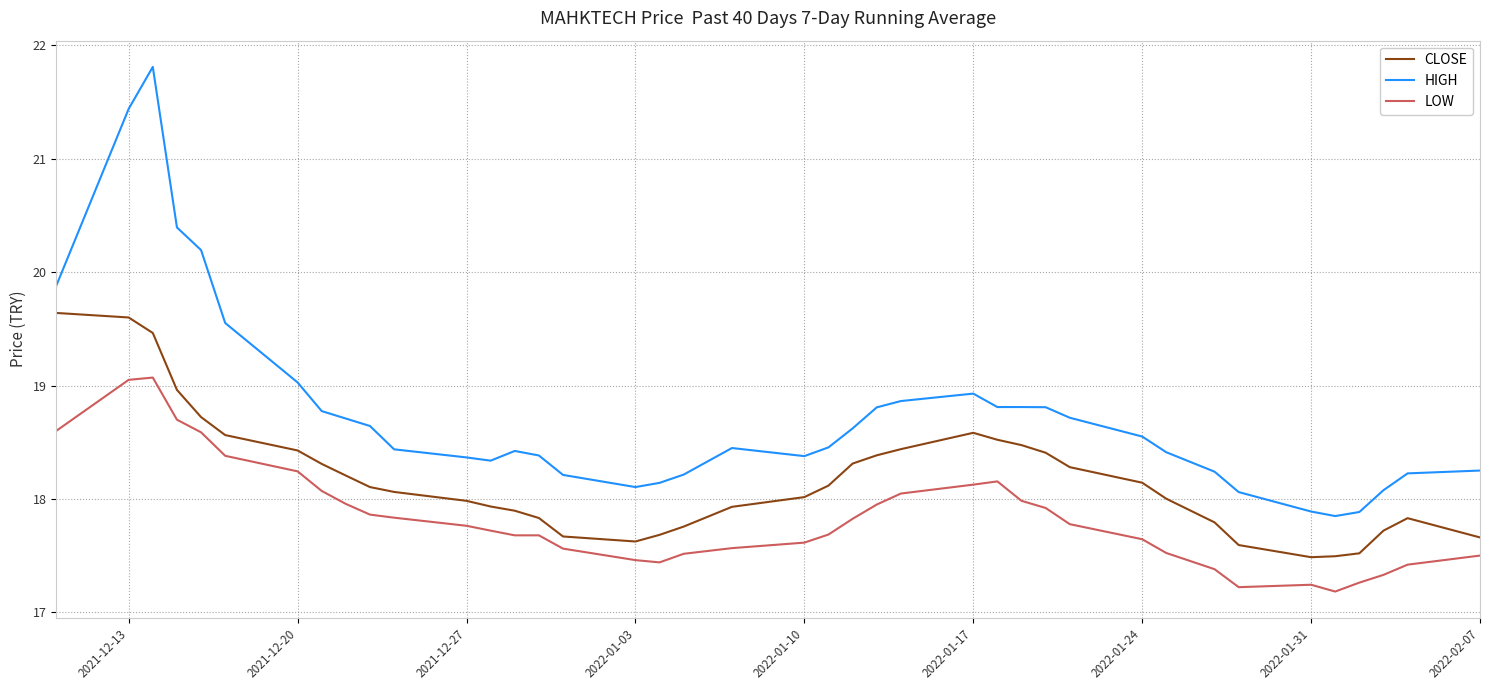

Which series has the largest range (max minus min)?

HIGH